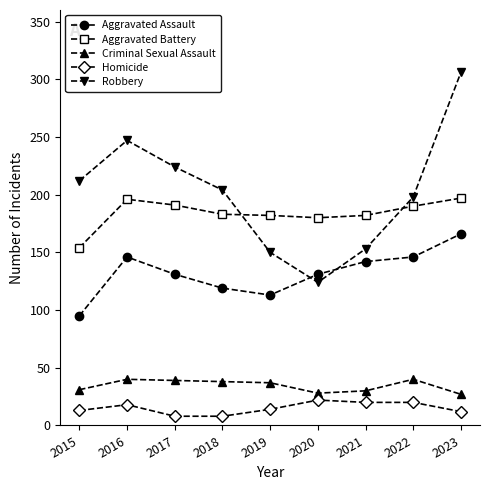

What is the minimum value shown in the chart?

8